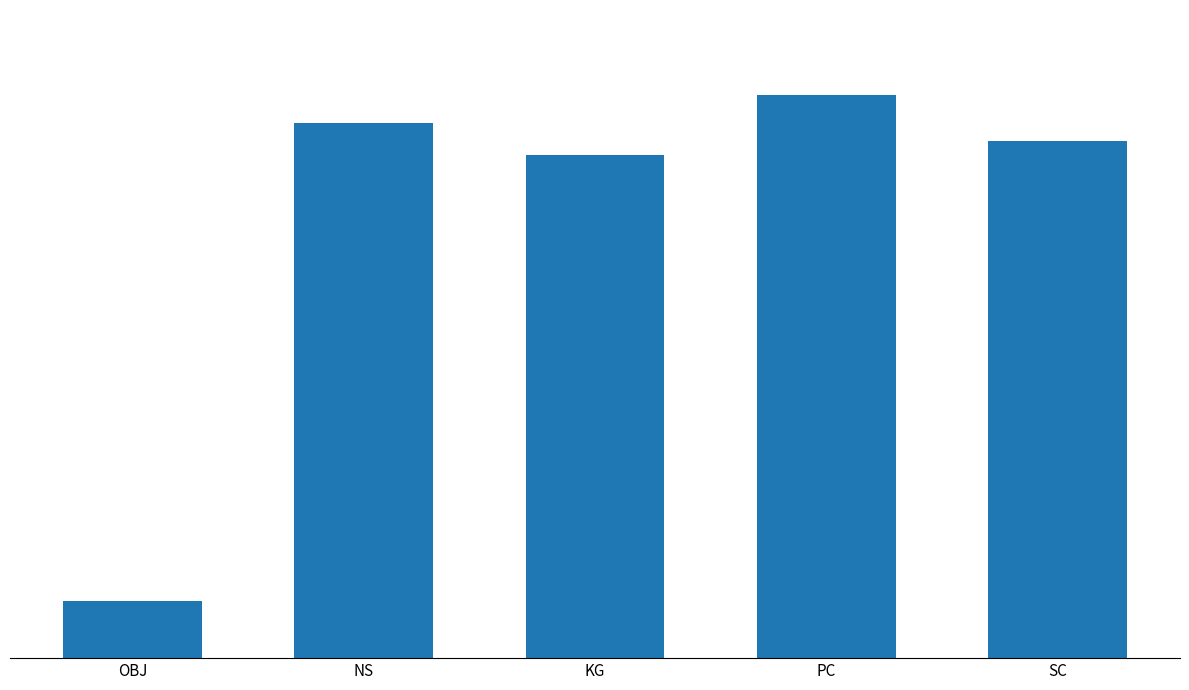

Which category has the highest value across all series?

PC